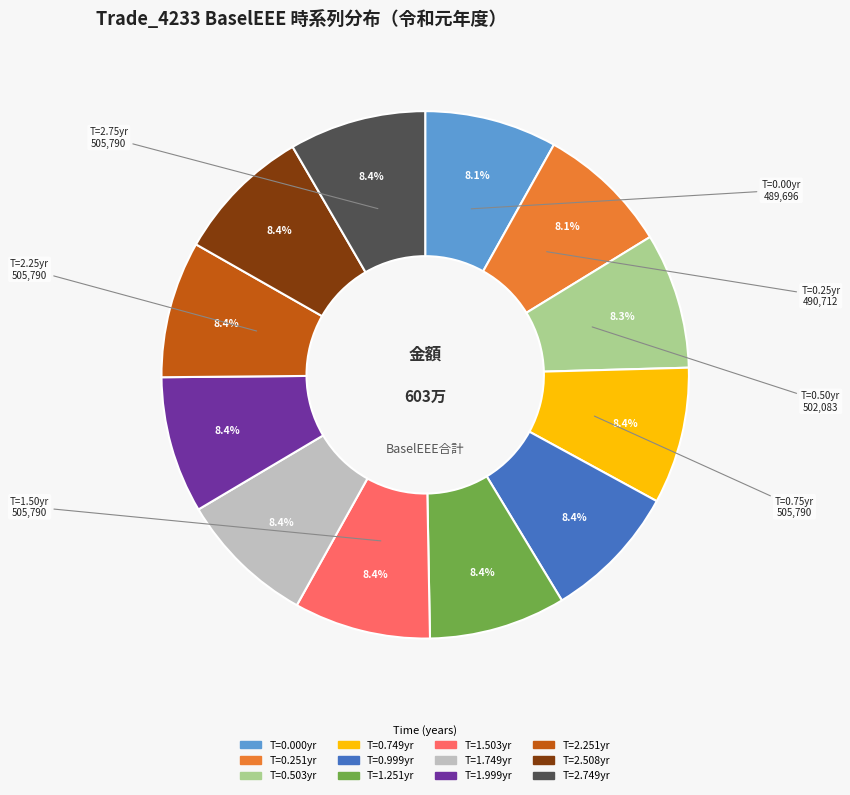

Count the number of slices in the pie.

12